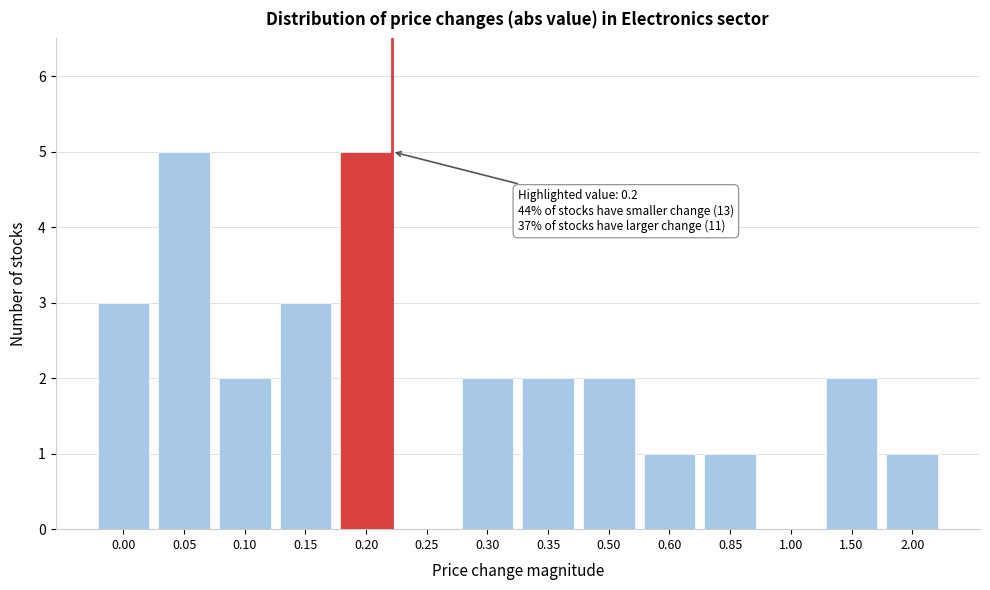

Reading right to left, transcribe all the data shown in this chart.

2.00=1	1.50=2	1.00=0	0.85=1	0.60=1	0.50=2	0.35=2	0.30=2	0.25=0	0.20=5	0.15=3	0.10=2	0.05=5	0.00=3